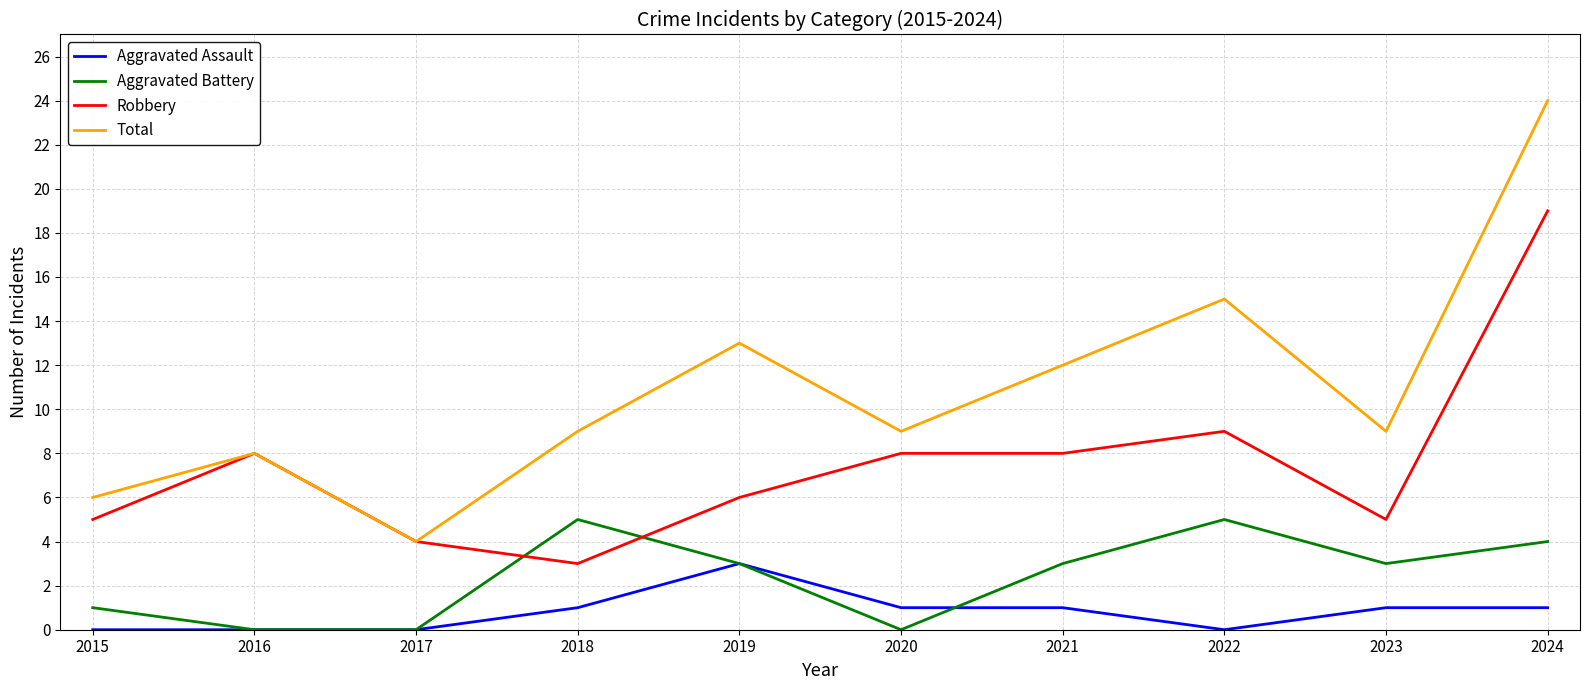

At which label does Aggravated Assault reach its peak?

2019